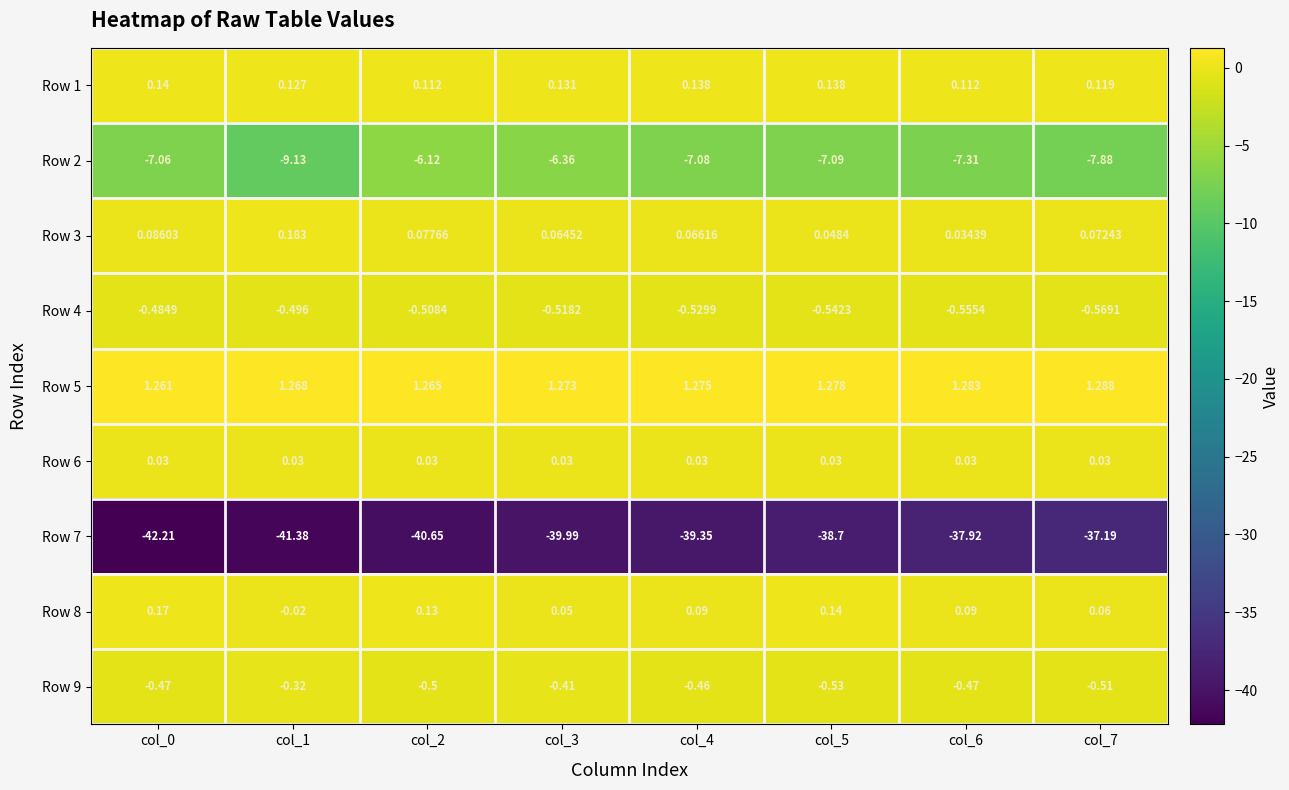

At col_5, list the series in order from smallest to largest.

Row 7, Row 2, Row 4, Row 9, Row 6, Row 3, Row 1, Row 8, Row 5